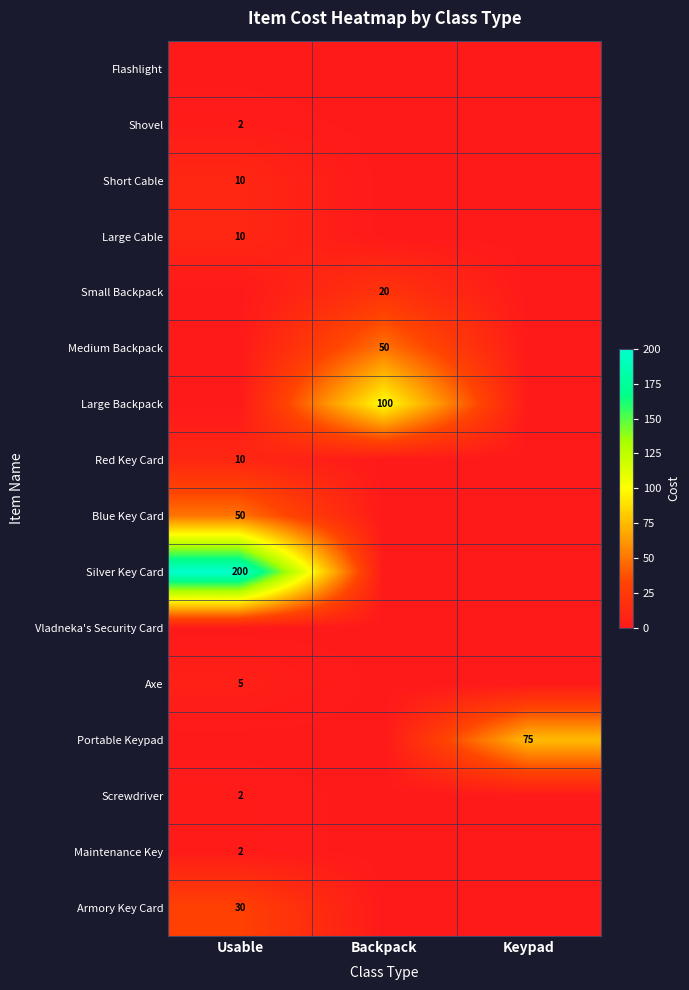

What is the difference between the maximum and minimum values in the Red Key Card series?

10